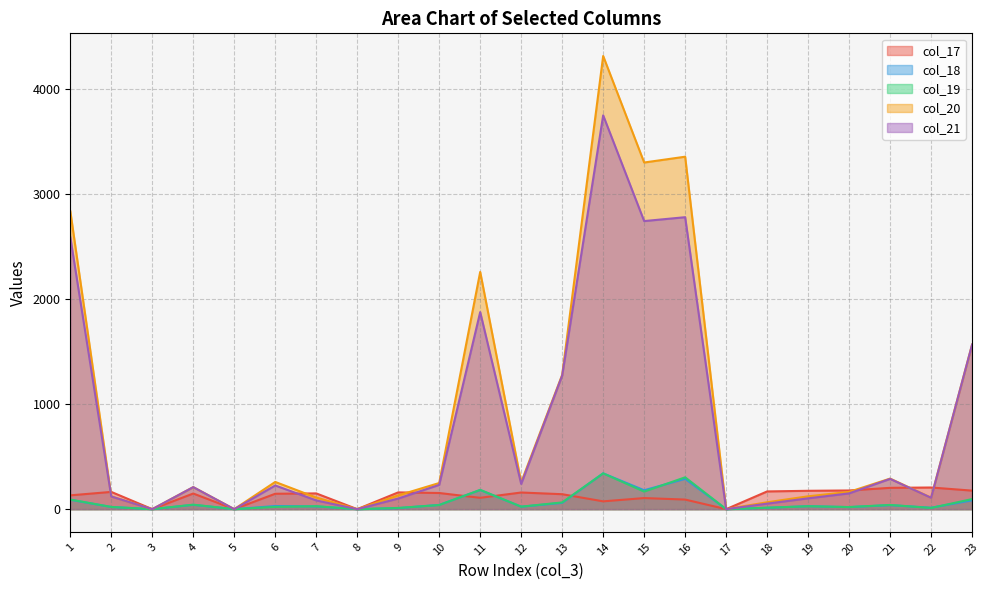

Reading left to right, extract all data points from this chart.

col_17: 131.6	164.4	0.0	149.0	0.0	146.8	150.1	0.0	159.8	153.9	108.0	158.6	142.5	74.4	105.7	91.4	0.0	168.9	175.0	178.0	203.1	206.4	176.6
col_18: 89.3	20.8	0.0	41.3	0.0	29.8	26.3	0.0	9.8	40.5	182.3	23.5	59.8	341.5	180.3	288.8	0.0	13.0	28.3	19.5	38.0	13.8	83.8
col_19: 91.5	21.0	0.0	42.8	0.0	21.7	28.0	0.0	11.5	39.3	183.7	23.7	64.2	341.0	167.3	303.5	0.0	13.8	27.8	20.0	40.2	11.5	96.0
col_20: 2841.2	122.1	0.0	210.0	0.0	259.4	110.6	0.0	131.3	249.1	2261.0	255.8	1280.1	4319.1	3303.9	3359.2	0.0	65.8	122.5	164.6	291.3	109.8	1568.4
col_21: 2592.2	120.5	0.0	210.0	0.0	225.8	83.2	0.0	101.3	231.4	1878.1	240.3	1273.4	3753.3	2745.7	2782.6	0.0	52.6	103.2	150.3	288.5	108.1	1568.4